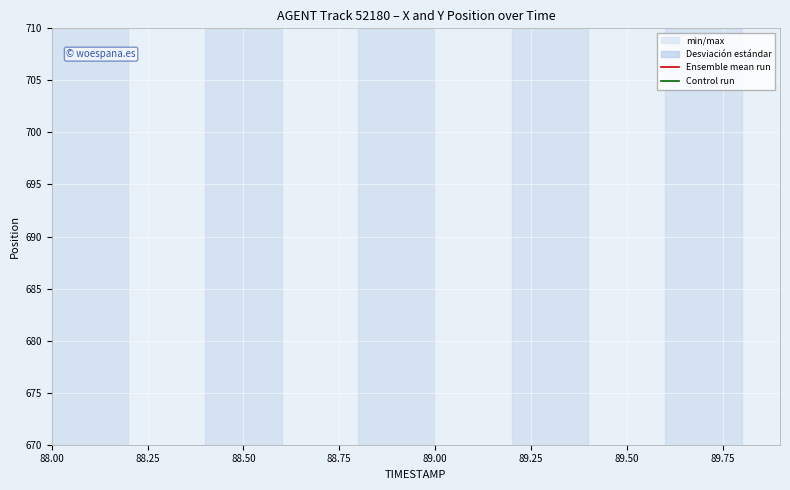

What position from the right is 88.50?

18